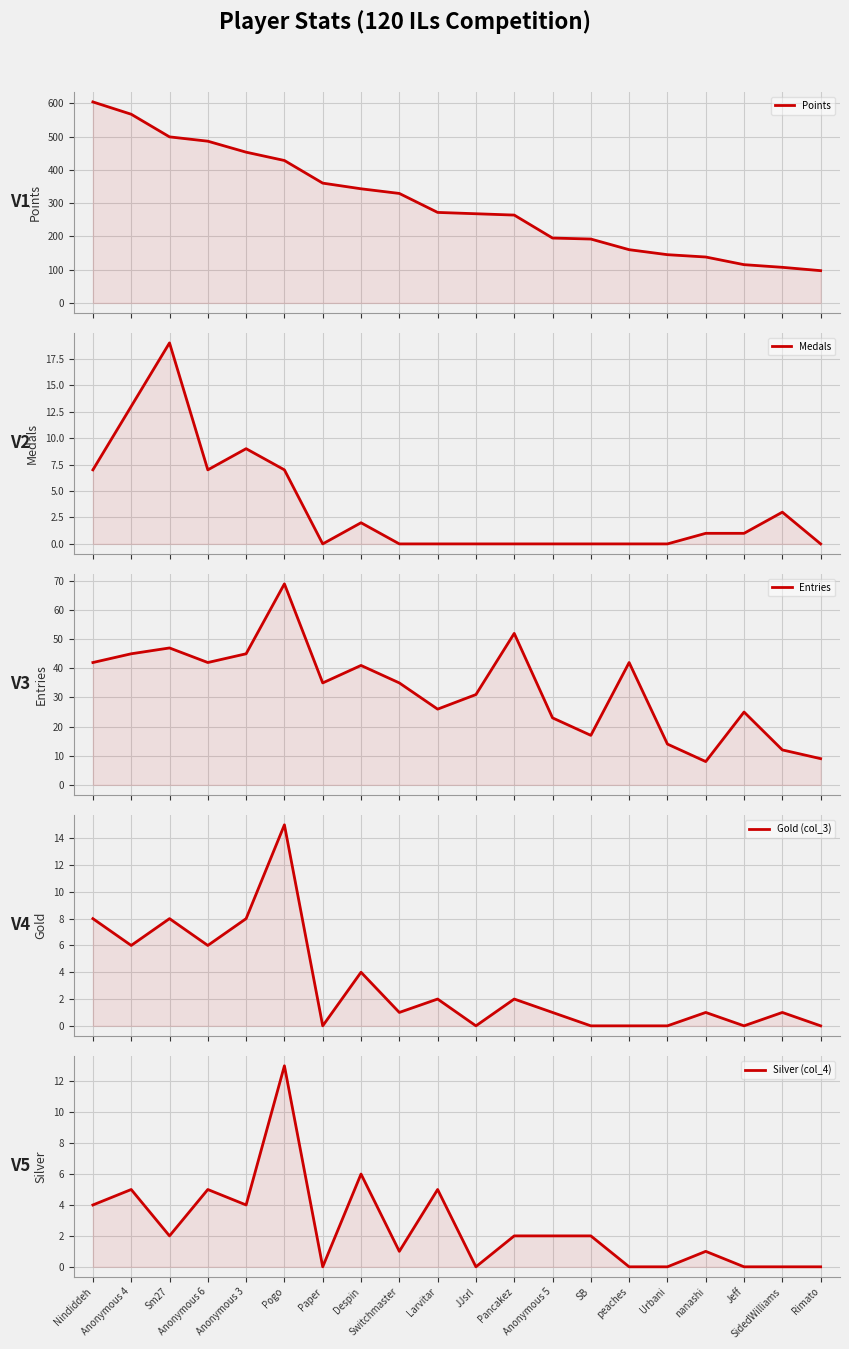

At which category does the chart reach its peak across all series?

Nindiddeh